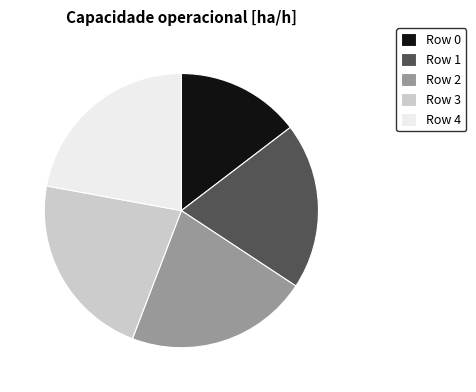

Does any single category account for the majority?

No